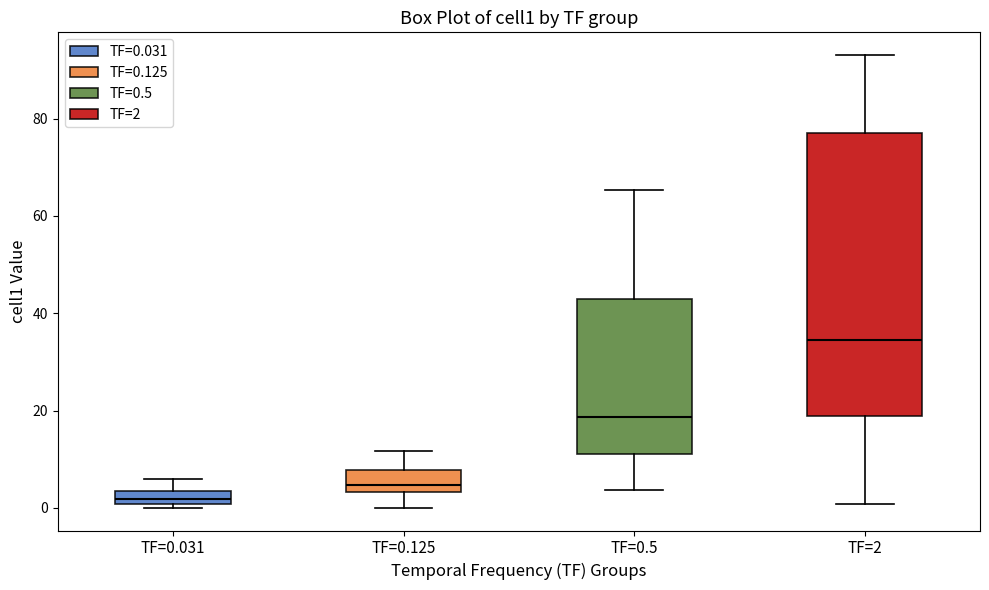

Which box's median line is the highest?

TF=2